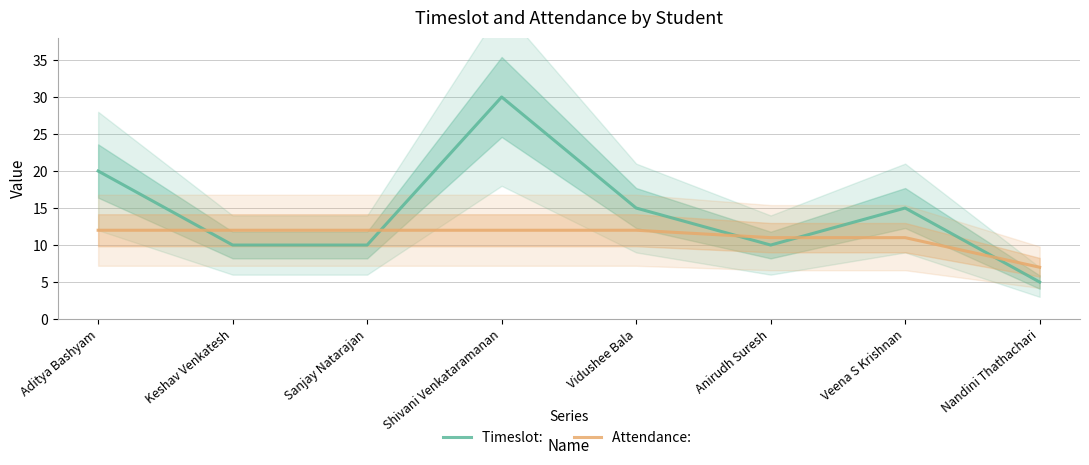

Reading right to left, transcribe all the data shown in this chart.

Timeslot: : Nandini Thathachari=5	Veena S Krishnan=15	Anirudh Suresh=10	Vidushee Bala=15	Shivani Venkataramanan=30	Sanjay Natarajan=10	Keshav Venkatesh=10	Aditya Bashyam=20
Attendance: : Nandini Thathachari=7	Veena S Krishnan=11	Anirudh Suresh=11	Vidushee Bala=12	Shivani Venkataramanan=12	Sanjay Natarajan=12	Keshav Venkatesh=12	Aditya Bashyam=12